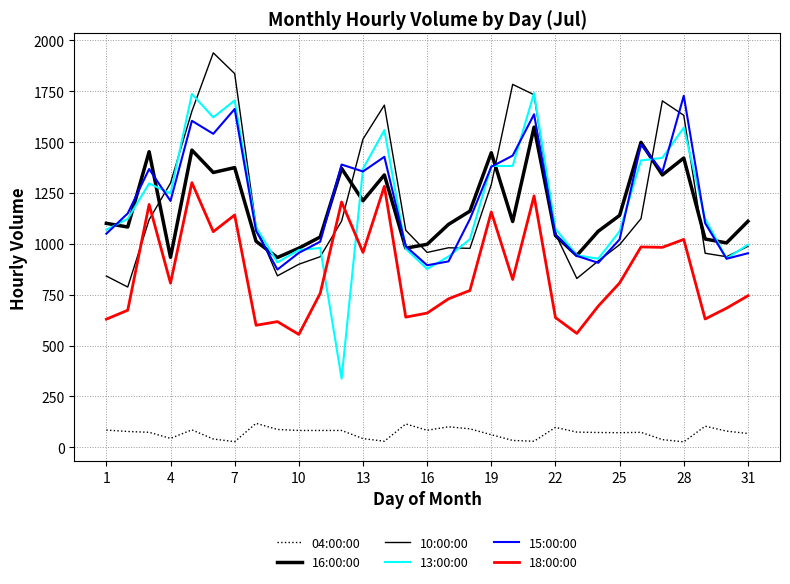

Where is the first local minimum for 18:00:00?

4